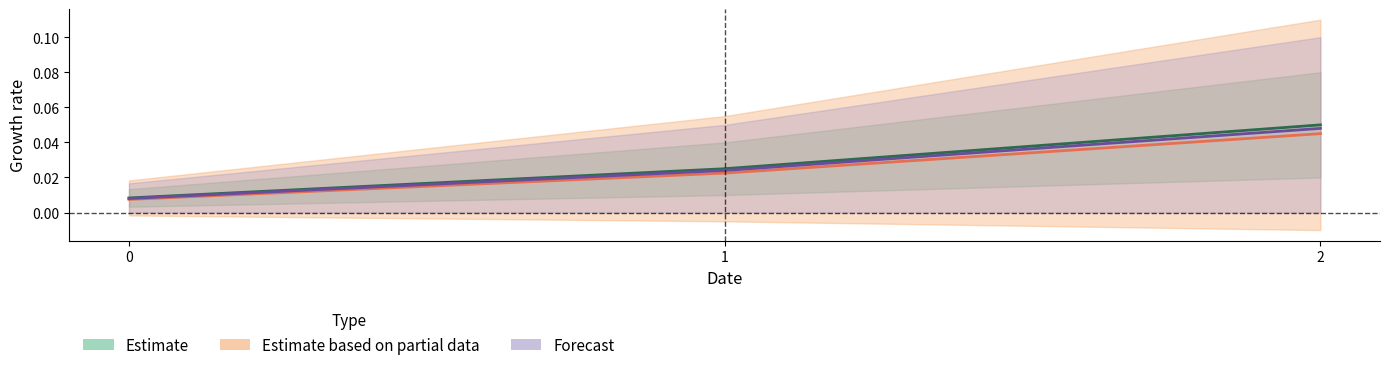

Rank the series by their maximum value, from lowest to highest.

Estimate based on partial data, Forecast, Estimate